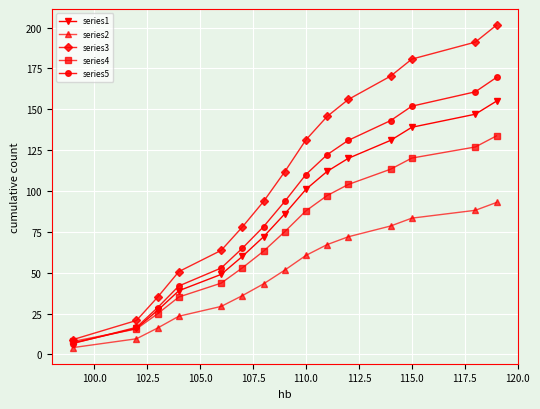

At how many categories does at least one series exceed 96?

8